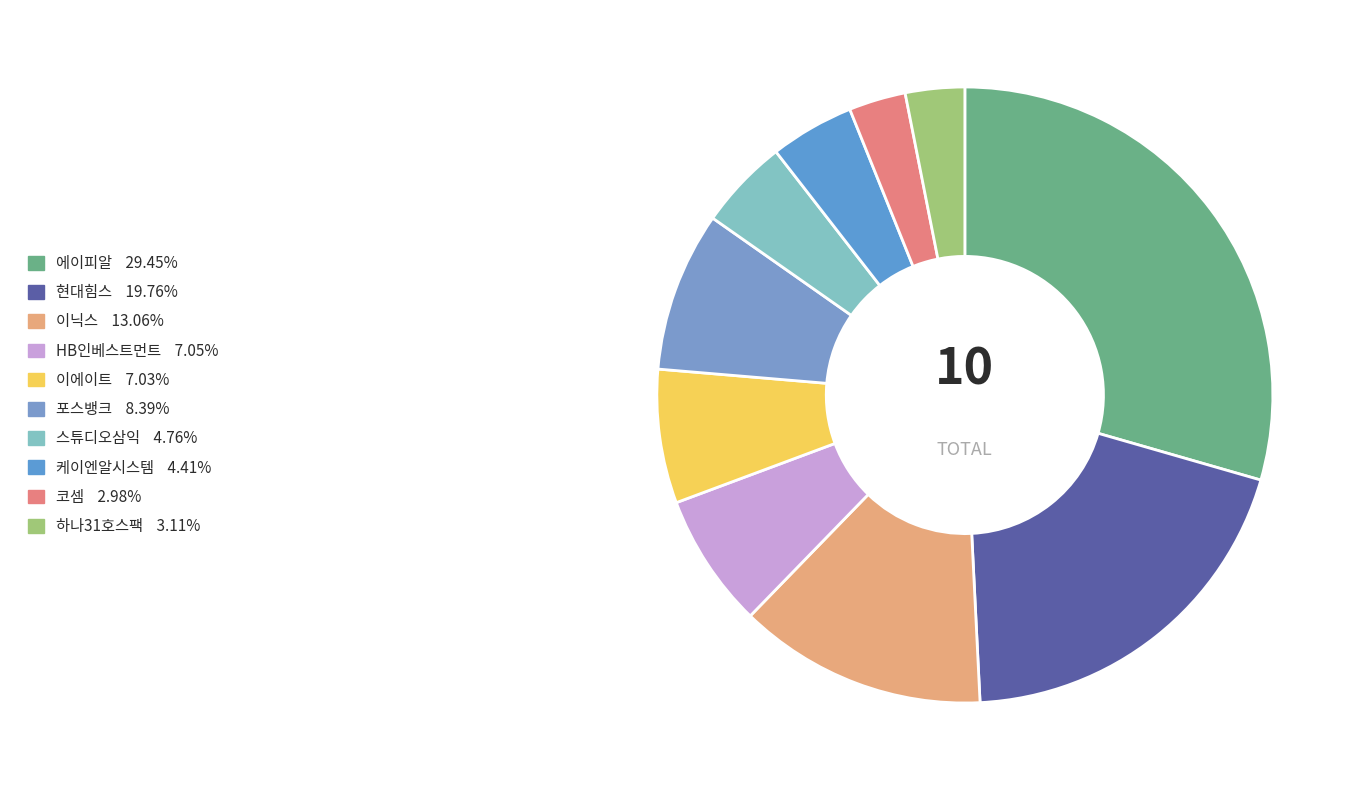

Count the number of slices in the pie.

10